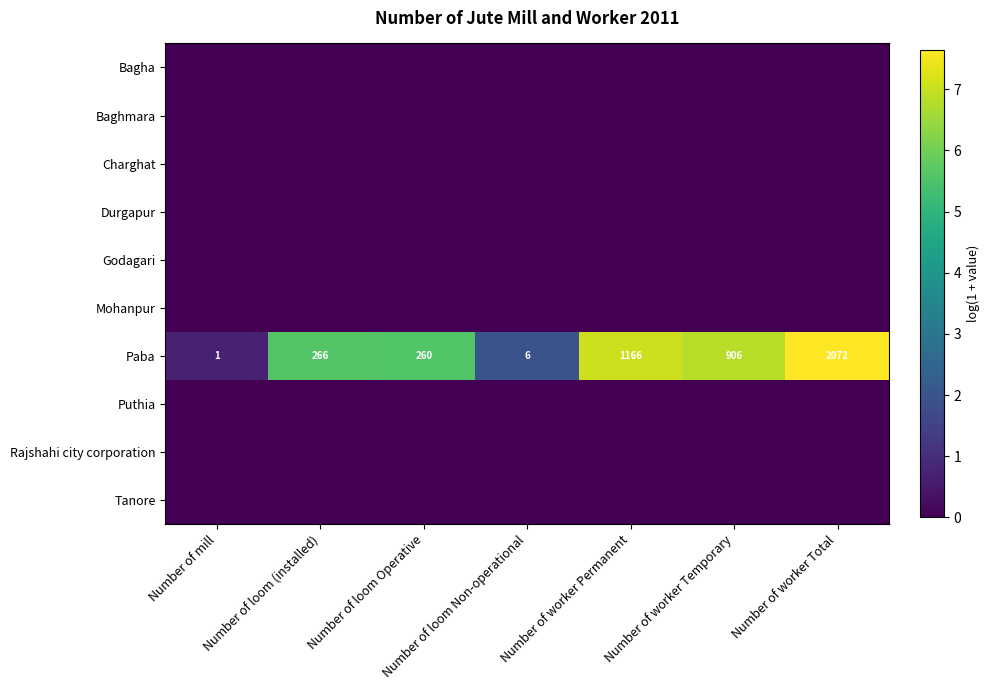

What is the sum of all Paba values?

4677